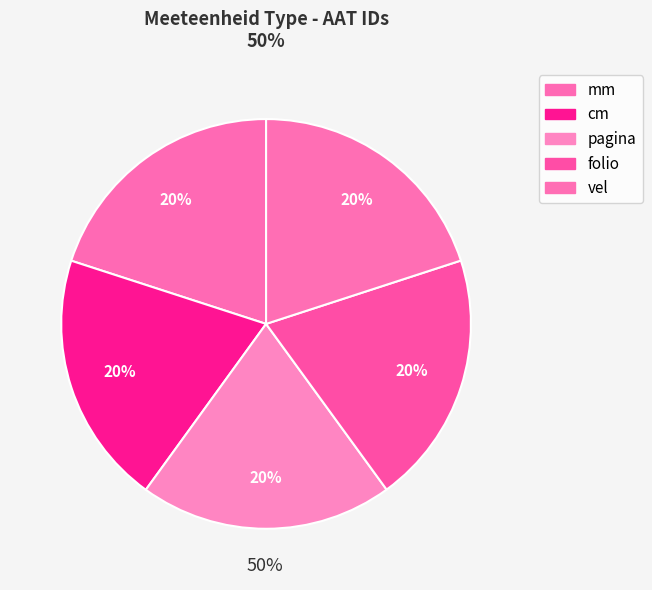

What percentage is NOT represented by mm?

80.0%